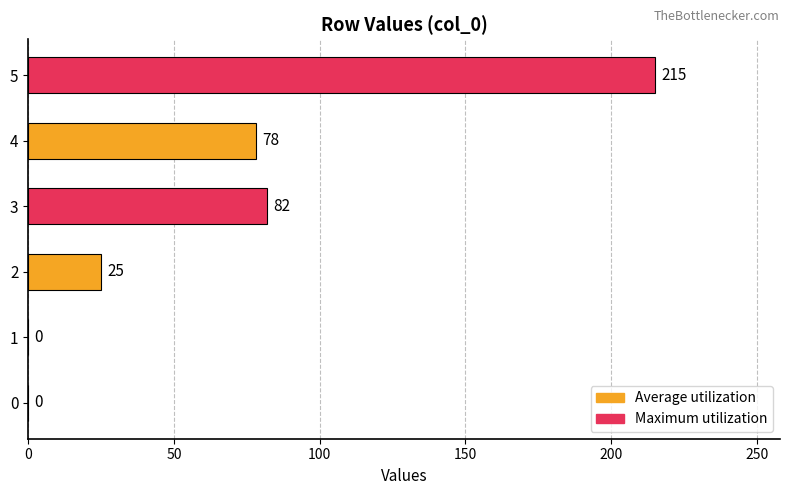

What is the sum of the values at 4 and 0?

78